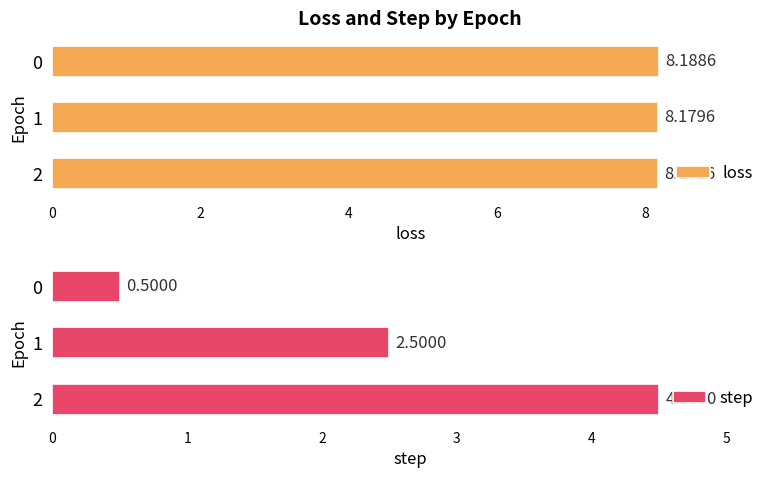

Read the loss value at 0.

8.2